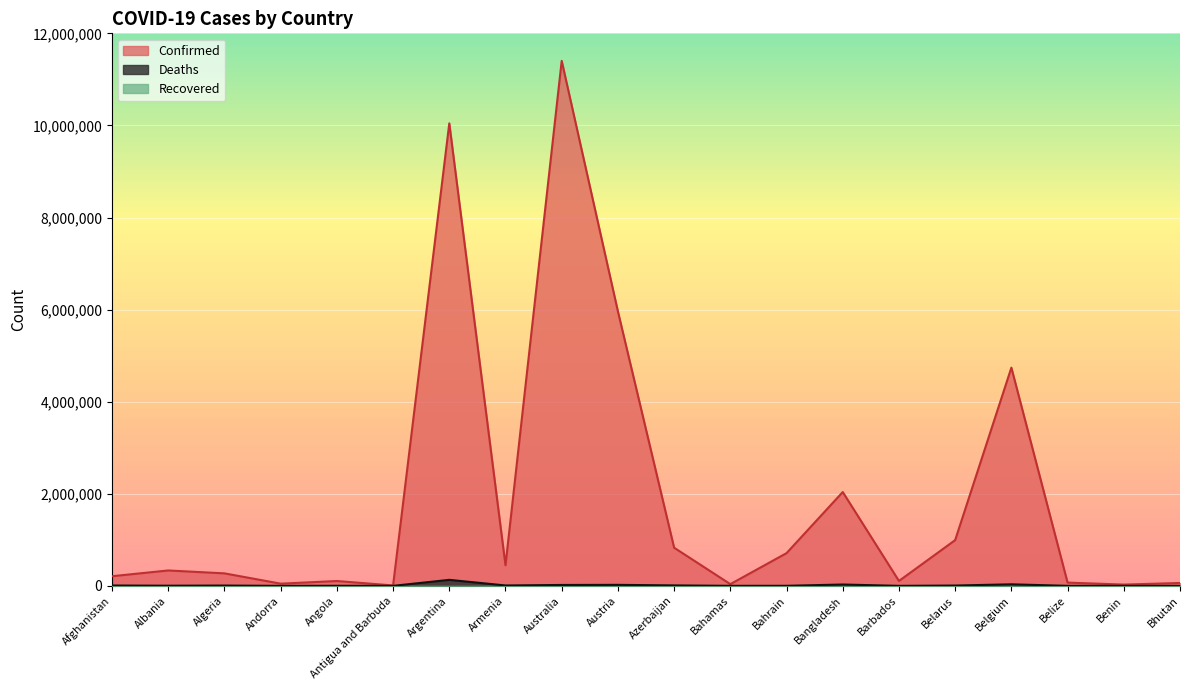

What is the value of the Confirmed point at the 13th from the left?

710693